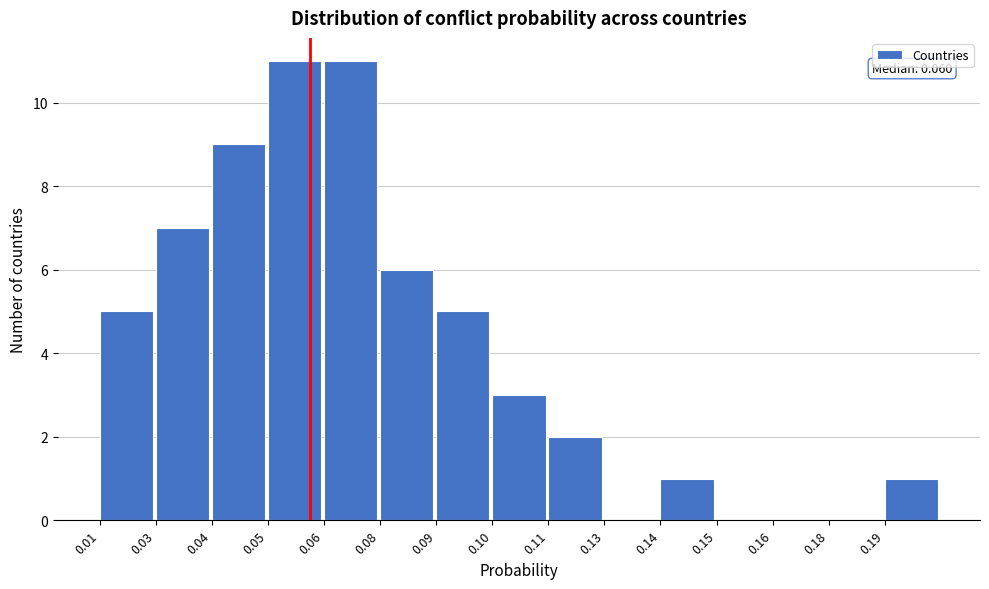

Reading left to right, extract all data points from this chart.

0.01=5	0.03=7	0.04=9	0.05=11	0.06=11	0.08=6	0.09=5	0.10=3	0.11=2	0.13=0	0.14=1	0.15=0	0.16=0	0.18=0	0.19=1